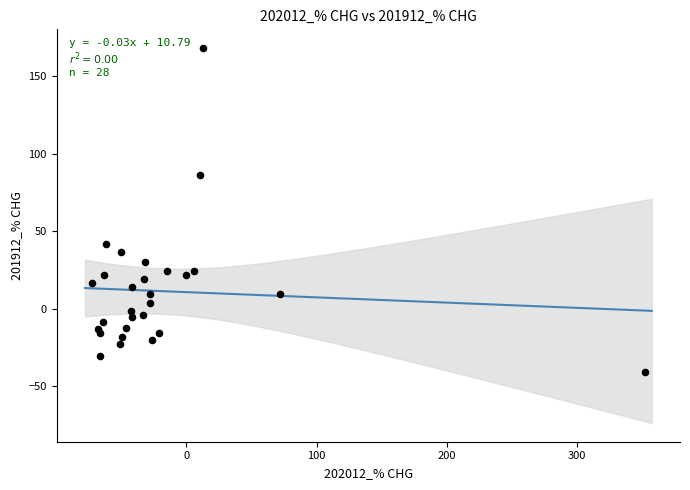

What is the range of Y values (max minus min)?

209.2